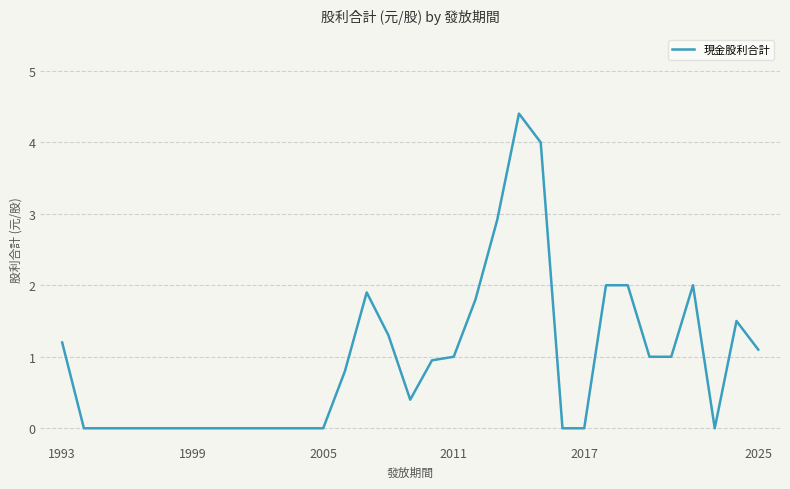

Does the chart have visible grid lines?

Yes